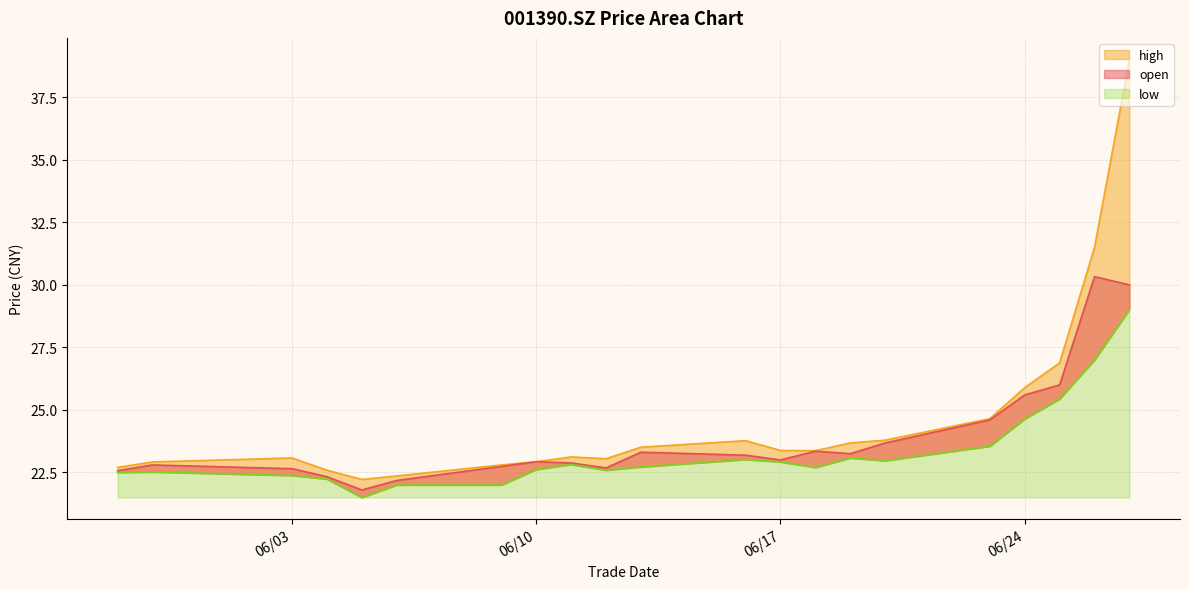

What is the approximate value of high at 20250625?

26.9